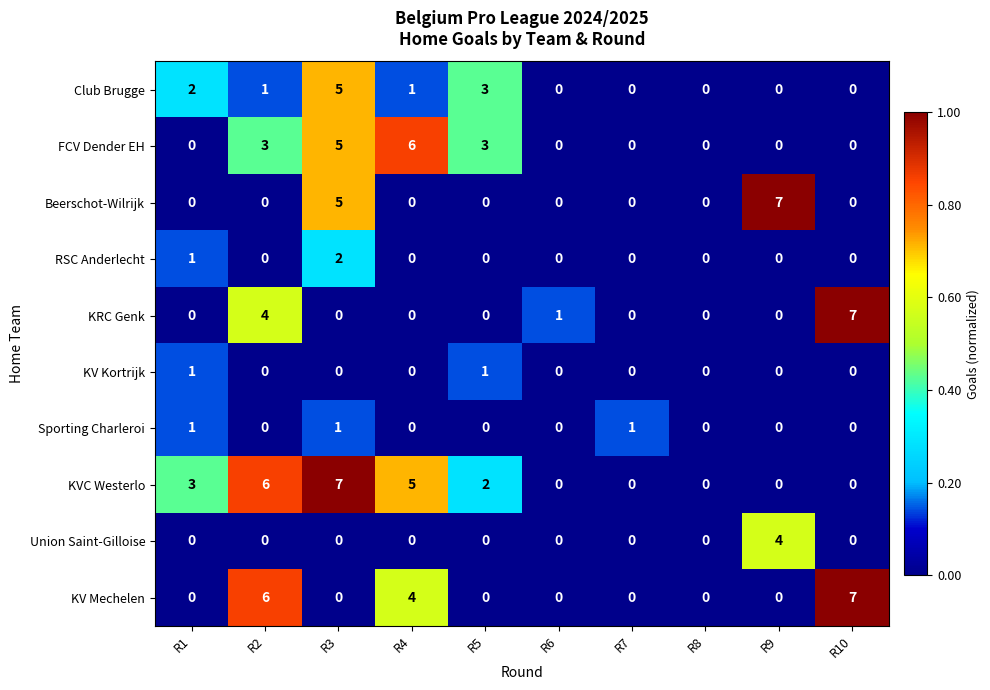

What is the difference between the highest and lowest values at R3?

7